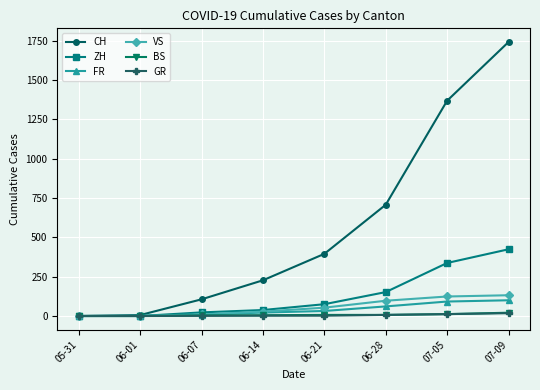

At how many categories does at least one series exceed 1143?

2